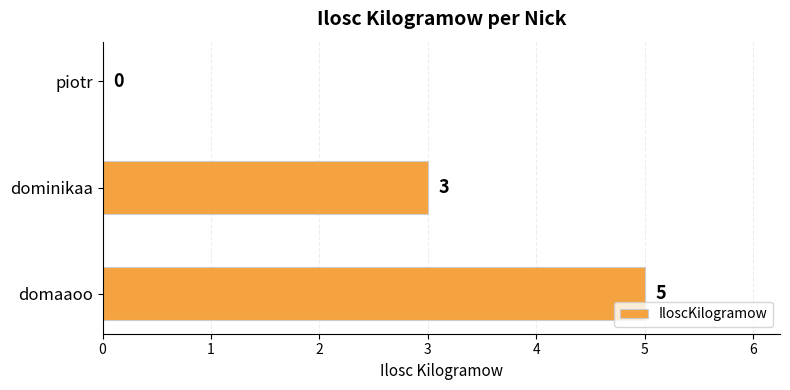

The value at domaaoo is 7. True or false?

False